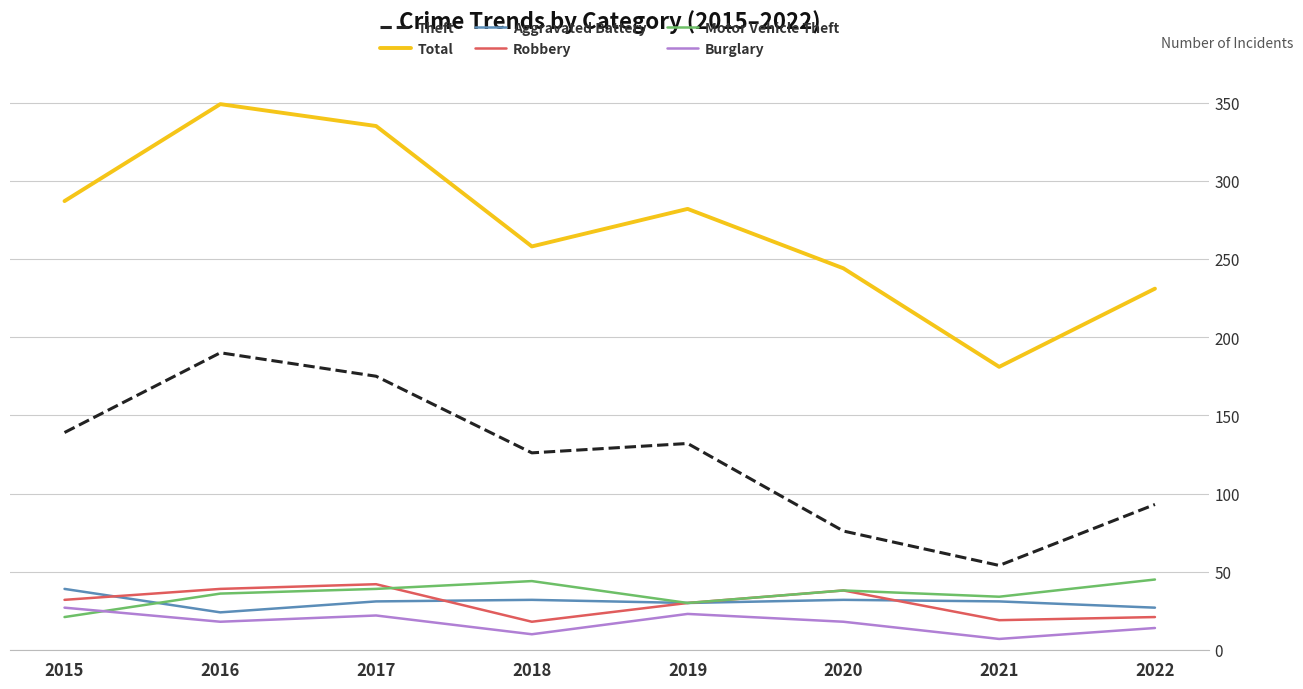

The Theft series shows 47 at 2020. True or false?

False